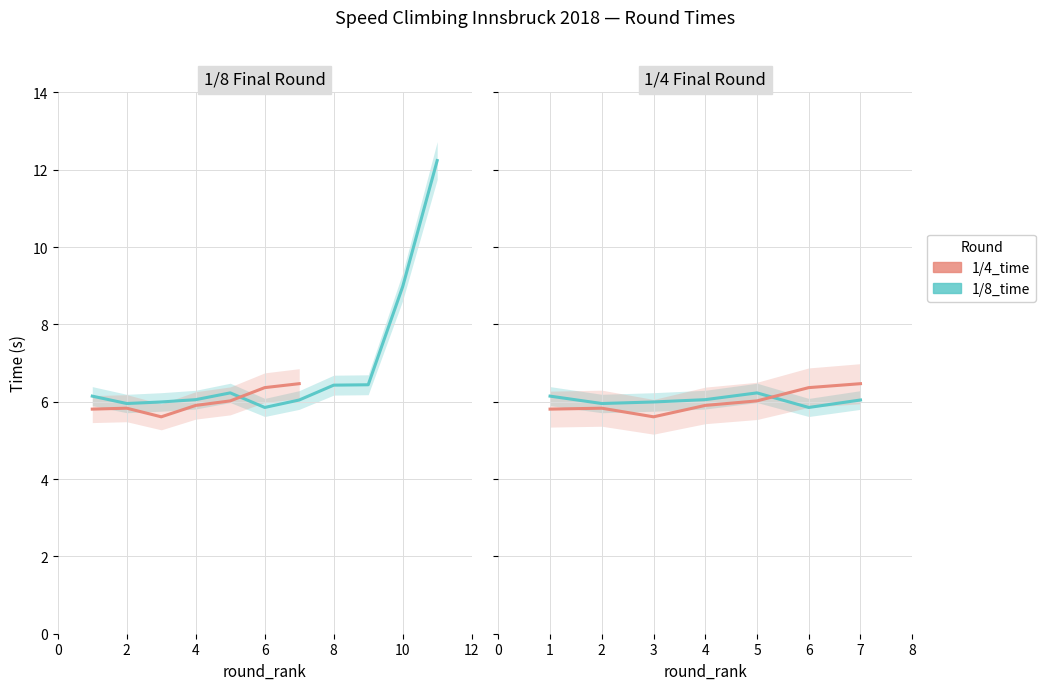

The value of 1/4_time at 4 is 8.1. True or false?

False